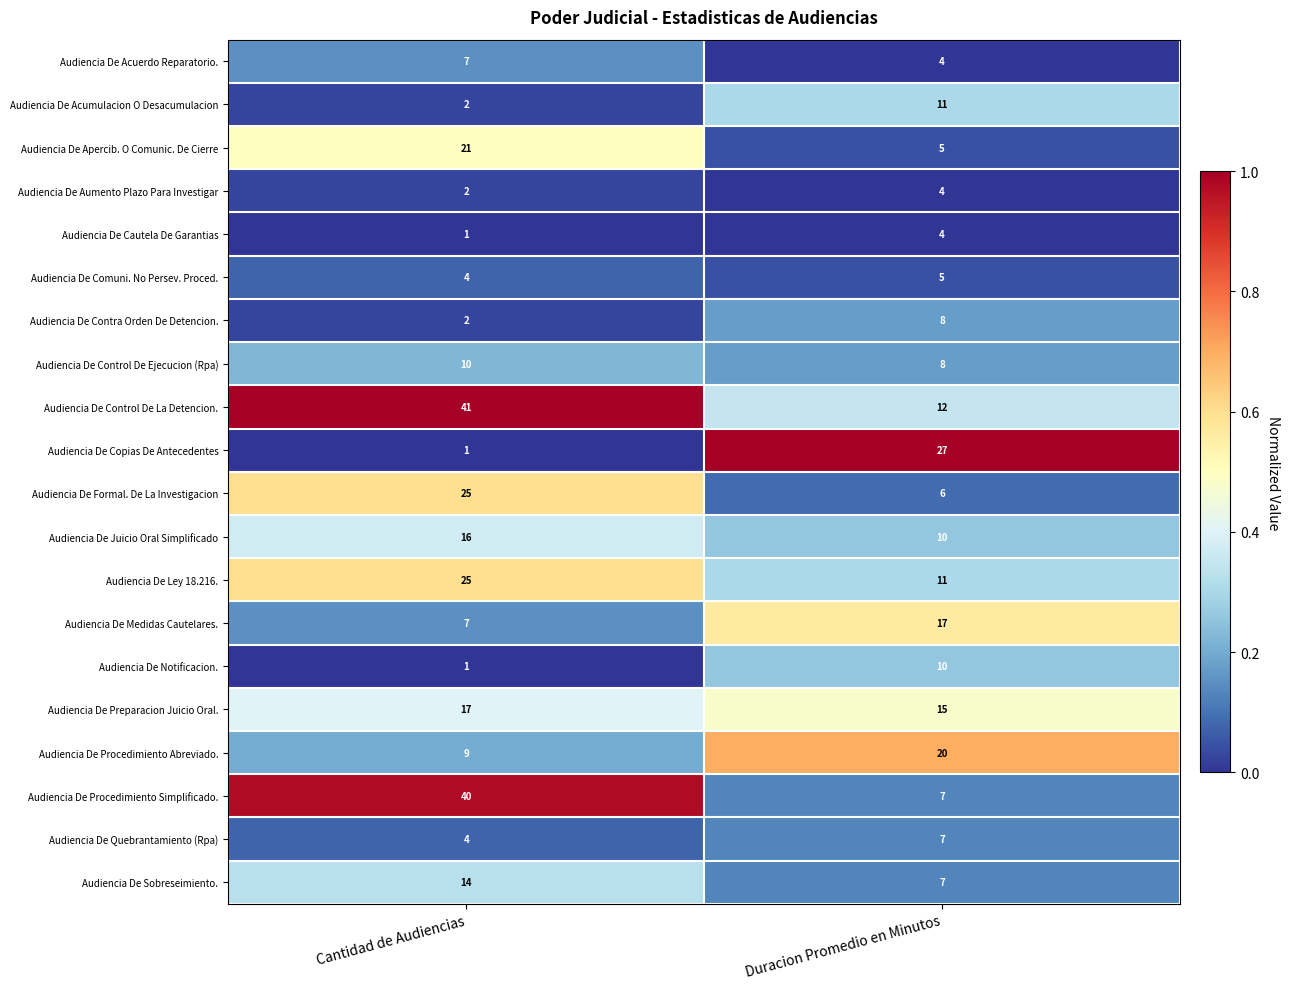

What is the maximum value shown in the chart?

41